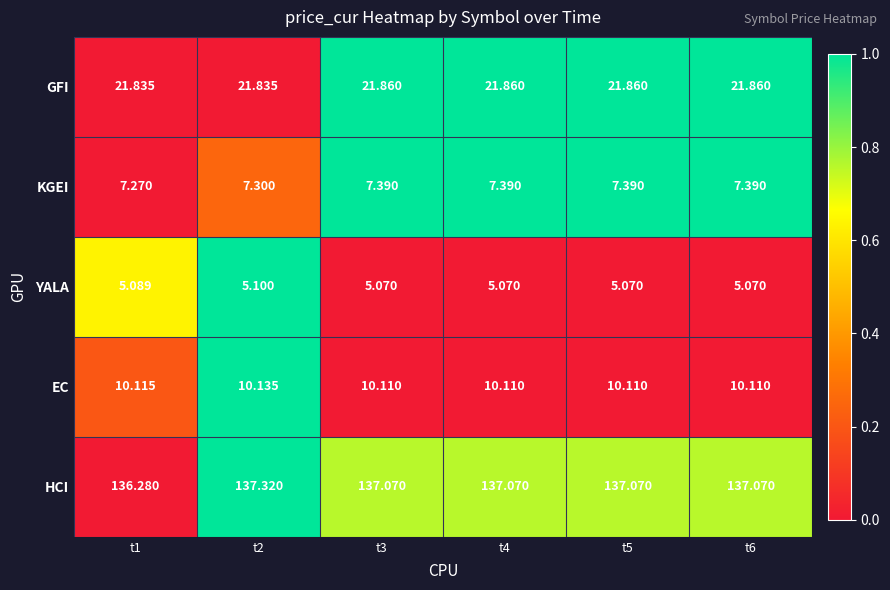

Rank the series at t4 from highest to lowest value.

HCI, GFI, EC, KGEI, YALA